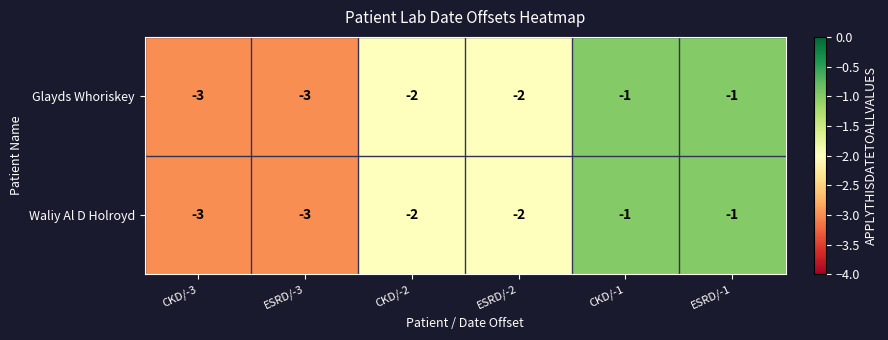

Reading left to right, transcribe all the data shown in this chart.

Glayds Whoriskey: CKD/-3=-3	ESRD/-3=-3	CKD/-2=-2	ESRD/-2=-2	CKD/-1=-1	ESRD/-1=-1
Waliy Al D Holroyd: CKD/-3=-3	ESRD/-3=-3	CKD/-2=-2	ESRD/-2=-2	CKD/-1=-1	ESRD/-1=-1